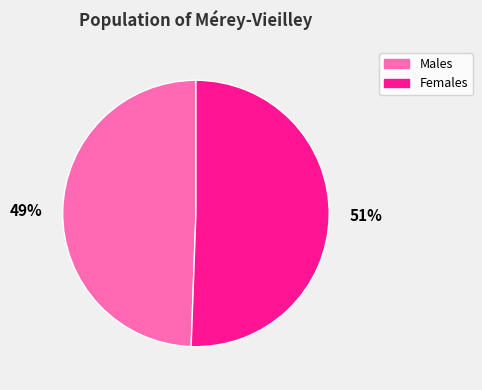

Is the sum of Males and Females greater than half?

Yes